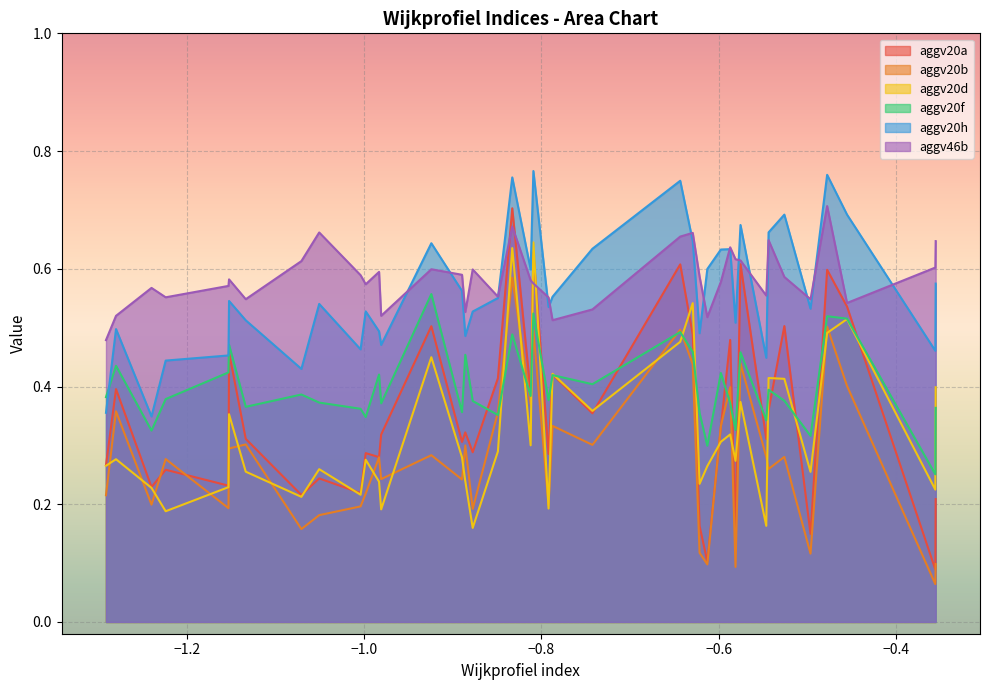

True or false: aggv20b and aggv46b cross at least once.

False